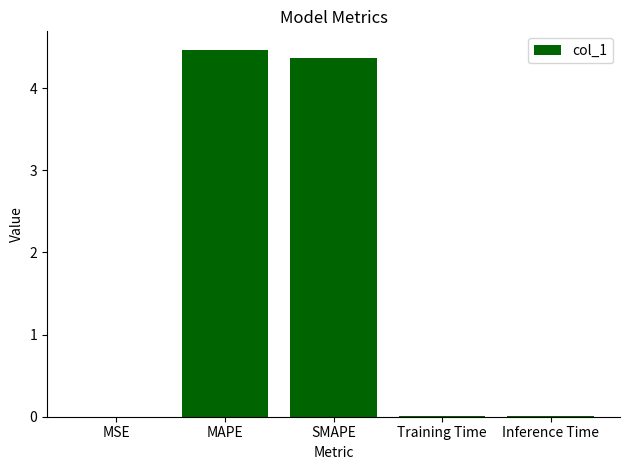

What is the maximum value shown in the chart?

4.5